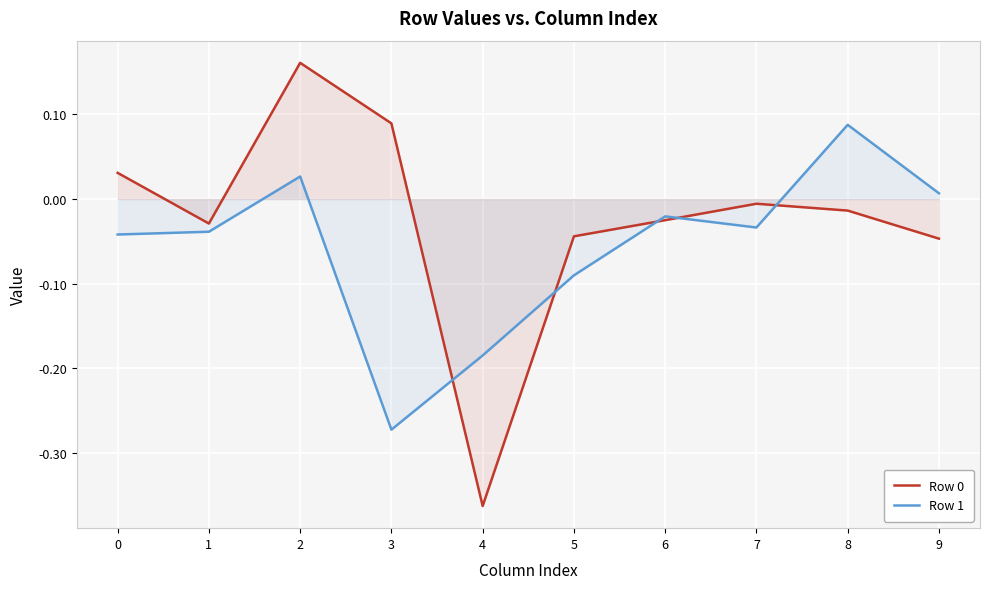

Reading left to right, transcribe all the data shown in this chart.

Row 0: 0.0	-0.0	0.2	0.1	-0.4	-0.0	-0.0	-0.0	-0.0	-0.0
Row 1: -0.0	-0.0	0.0	-0.3	-0.2	-0.1	-0.0	-0.0	0.1	0.0